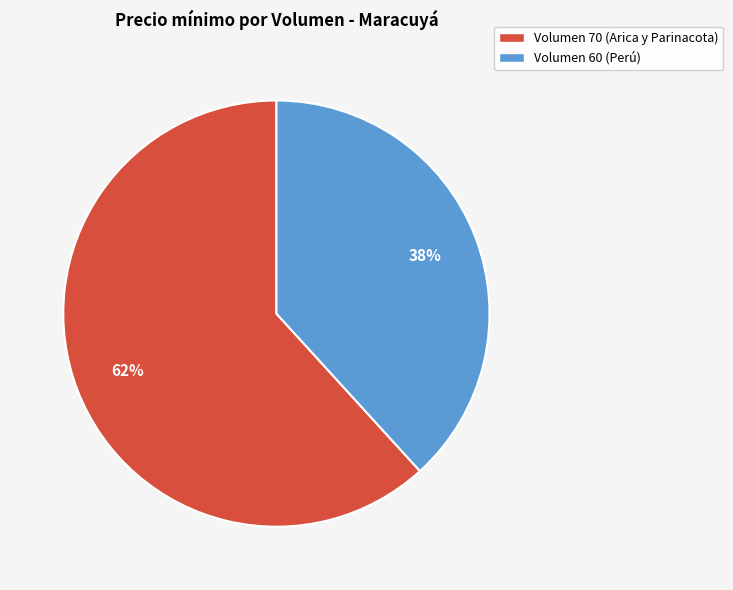

Does any single category account for the majority?

Yes